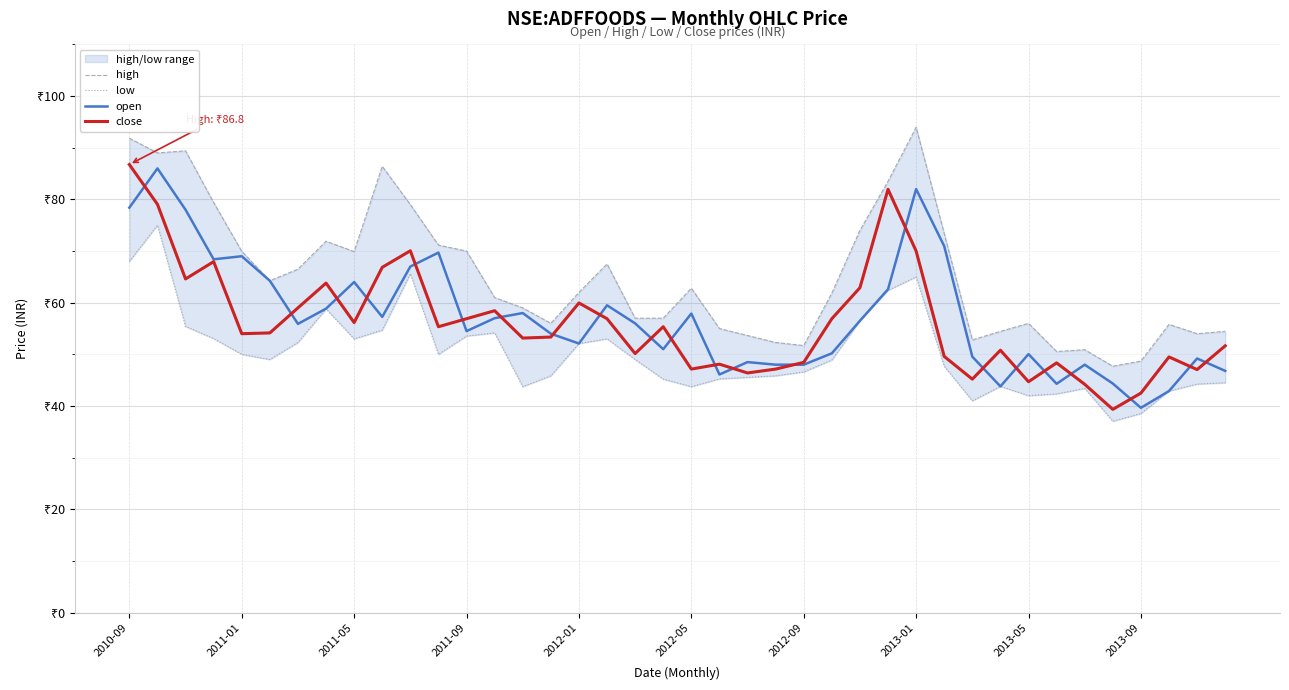

Which series has the widest spread of values?

close